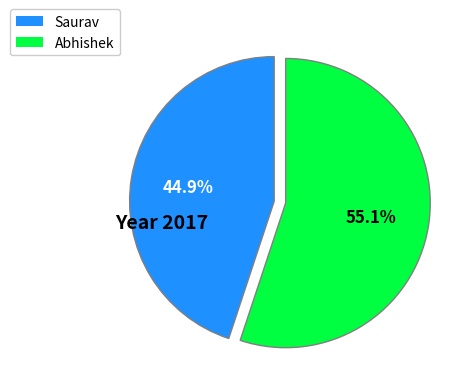

How many segments does this pie chart have?

2